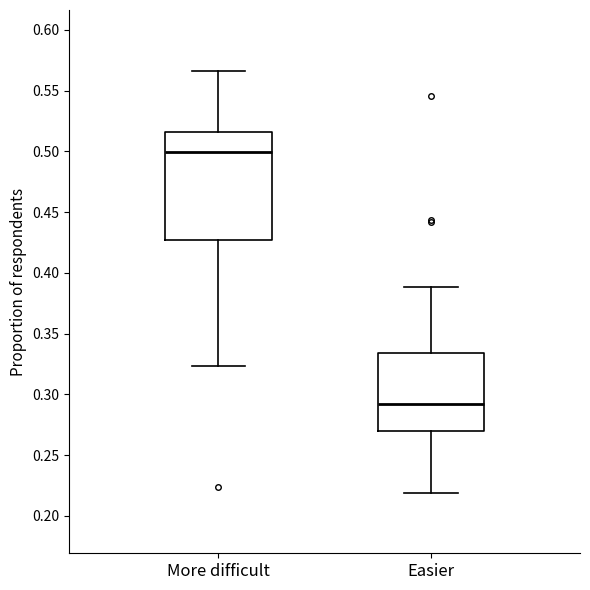

Reading left to right, transcribe this box plot: for each box, give where its median line is, the range the box spans, and where its two whiskers end, as read against the y-axis. The values are not printed on the chart, so give them approximately, as read against the axis.

More difficult: median 0.500, box 0.425 to 0.515, whiskers 0.325 to 0.565
Easier: median 0.290, box 0.270 to 0.335, whiskers 0.220 to 0.390